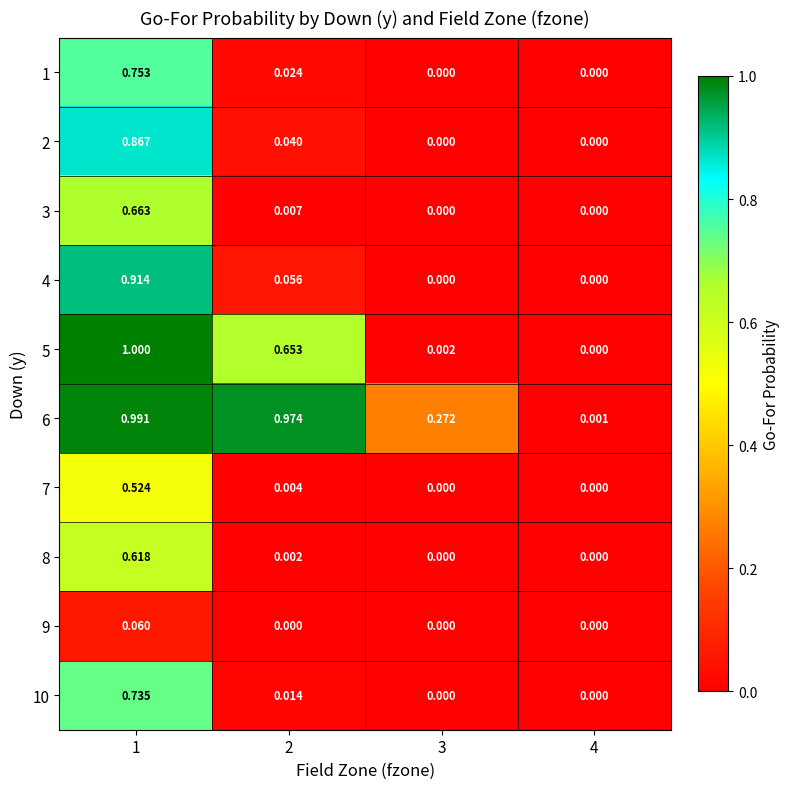

How many categories are shown in the chart?

4